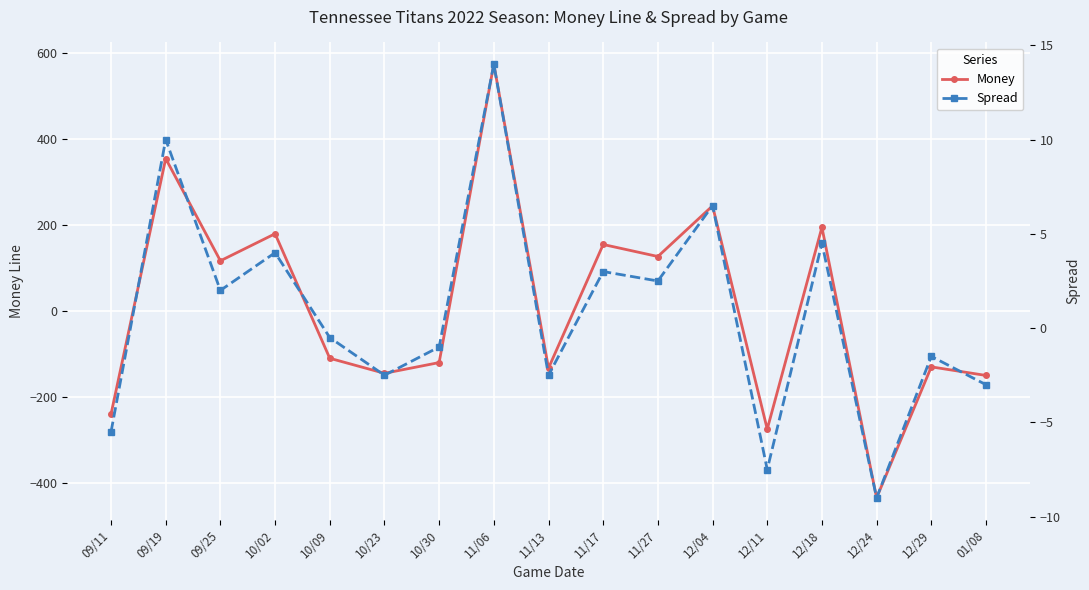

Rank the series by their average value, from lowest to highest.

Spread, Money